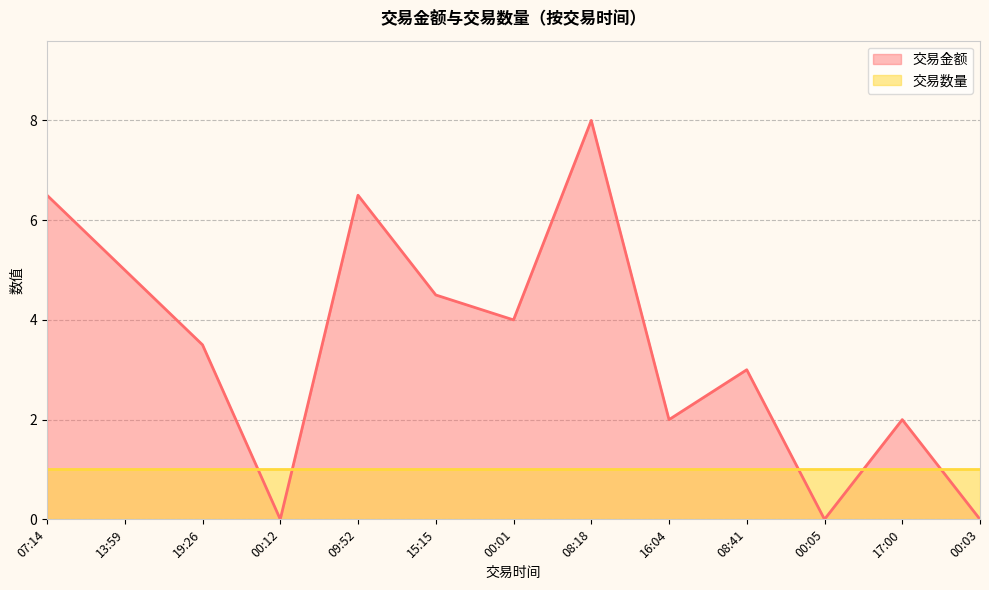

What is the change in value from 00:12 to 15:15?

+4.5